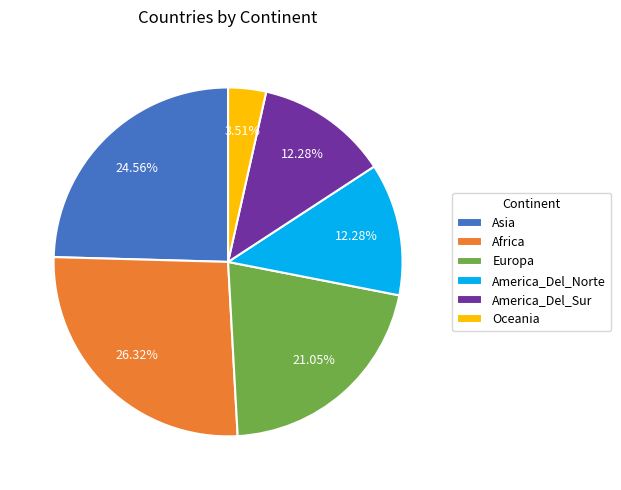

Do Africa and Europa together represent more than half of the pie?

No